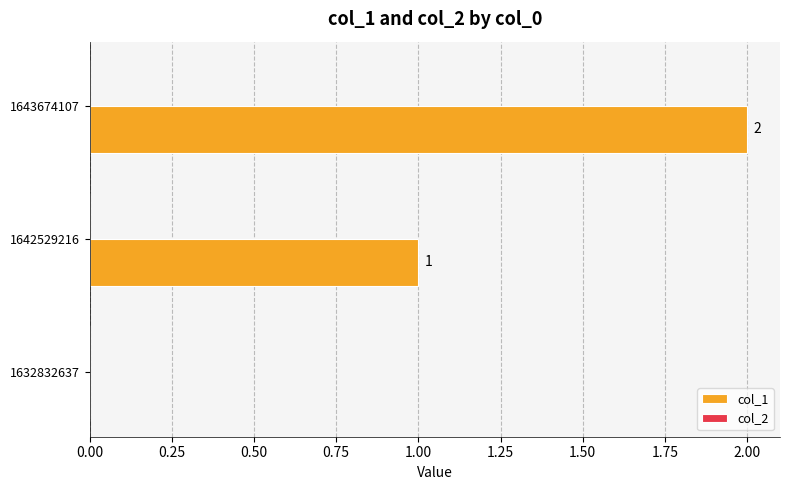

At which category does the chart reach its peak across all series?

1643674107